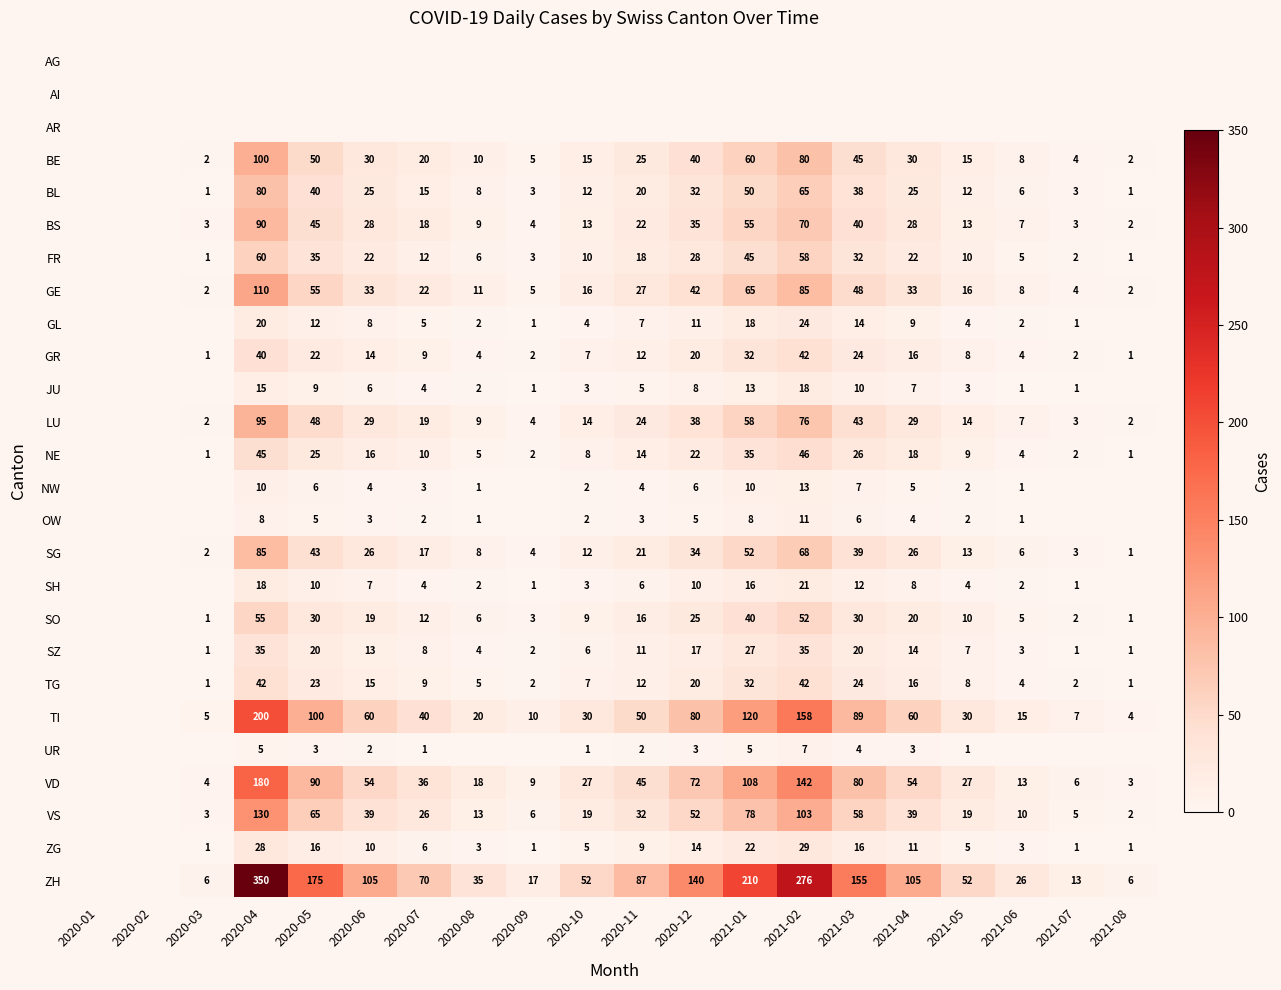

True or false: SZ has a value of 1 at 2021-07.

True